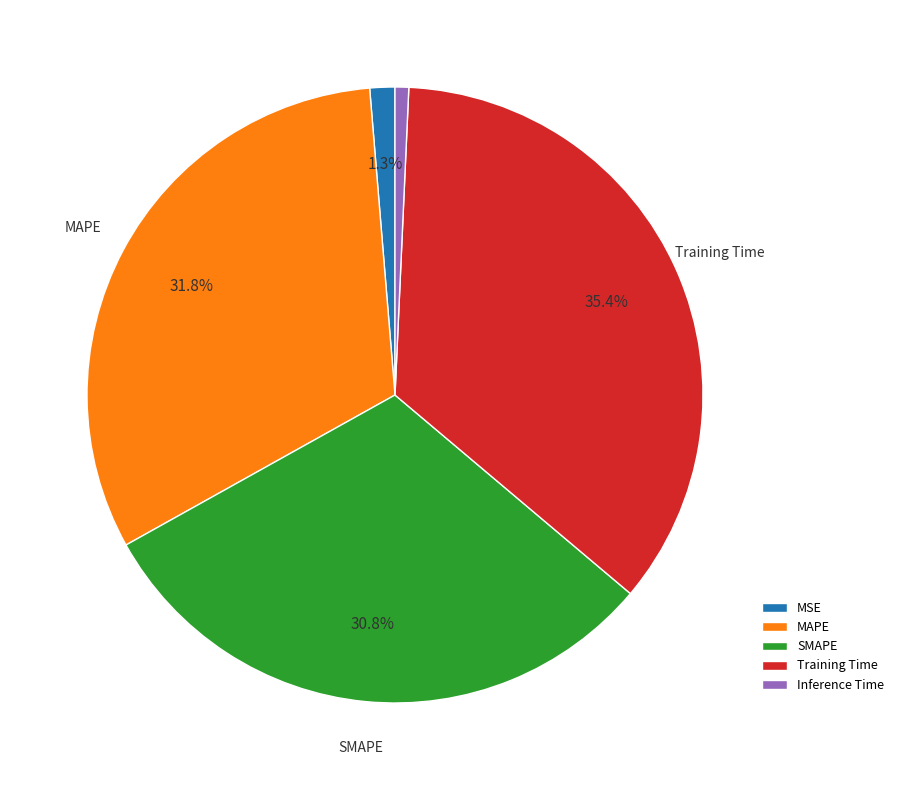

Is there a majority slice in this chart?

No